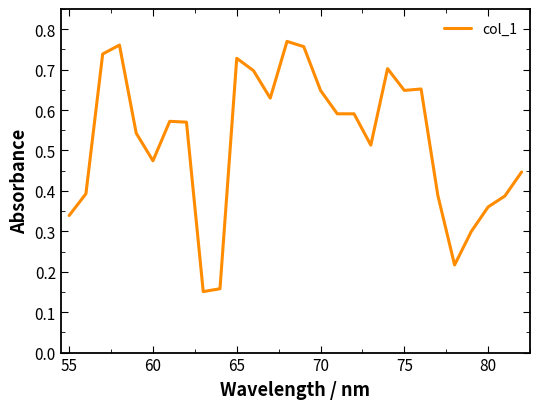

Does the chart display data point markers on the line(s)?

No